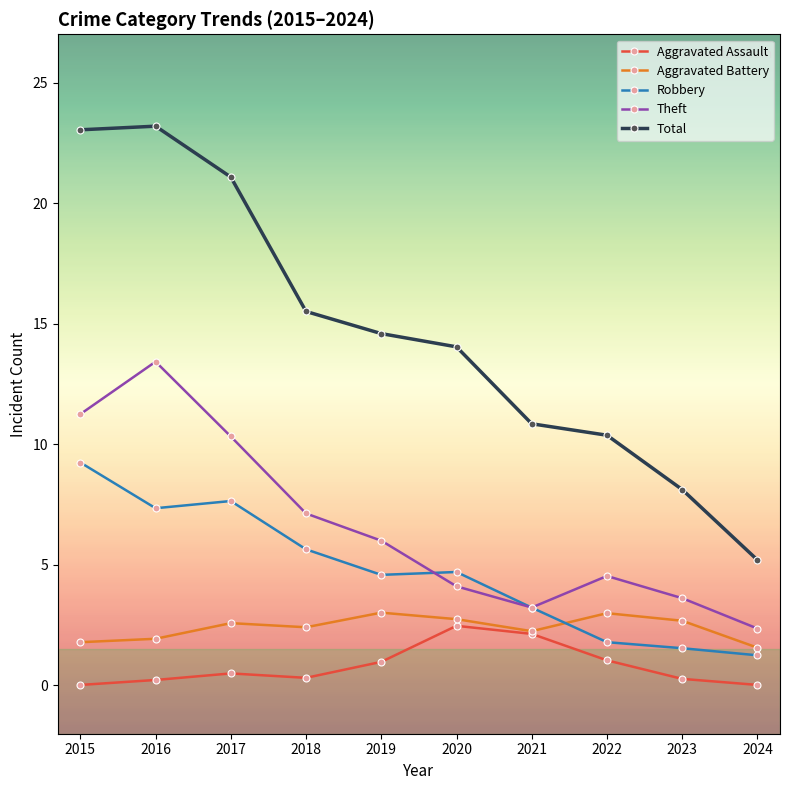

Does the chart have visible grid lines?

No